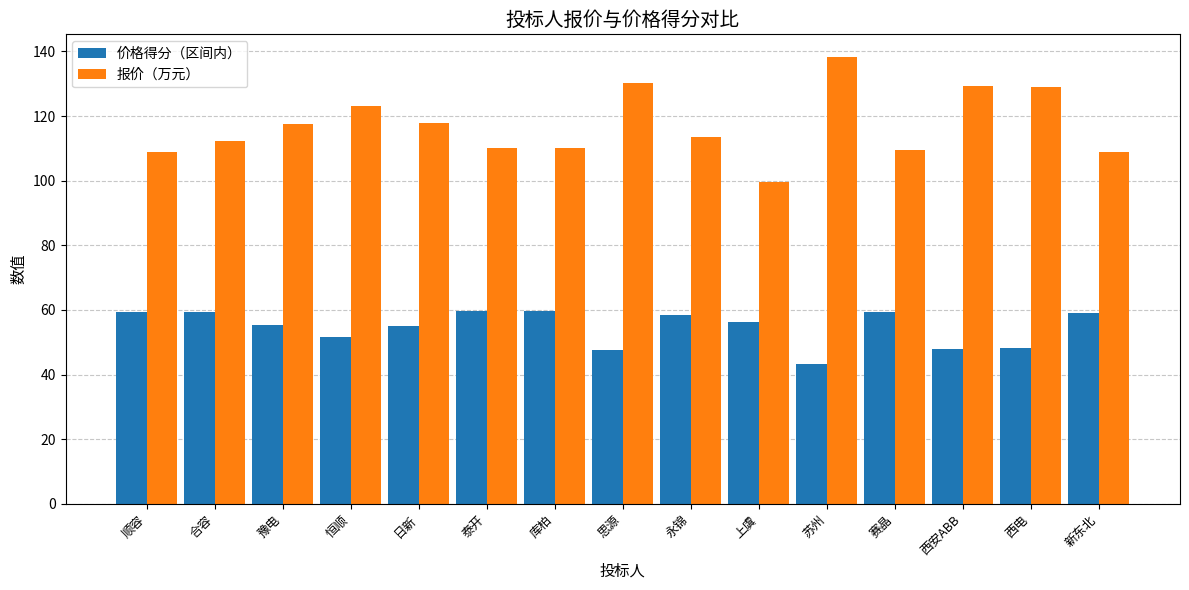

What is the sum of the 价格得分（区间内） values at 豫电 and 赛晶?

114.7